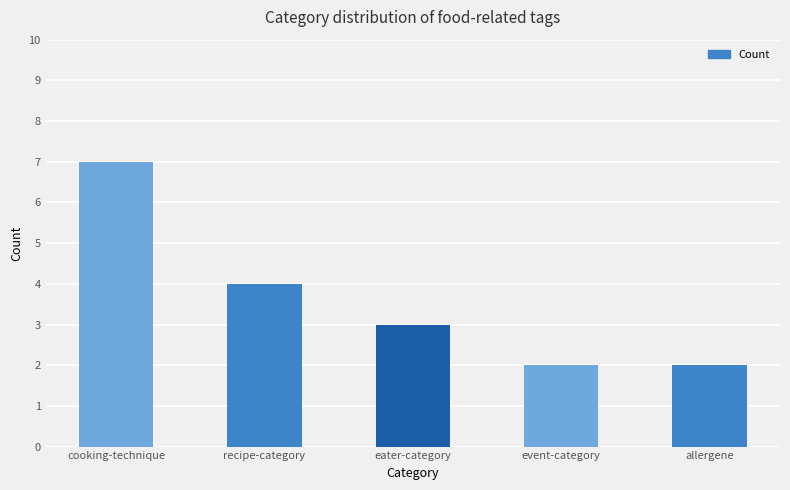

The value at allergene is 2. True or false?

True